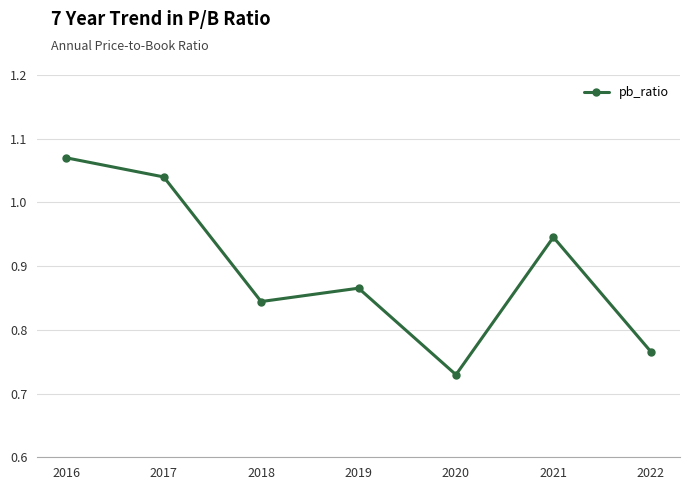

Is it true that the value at 2021 is 1.4?

False